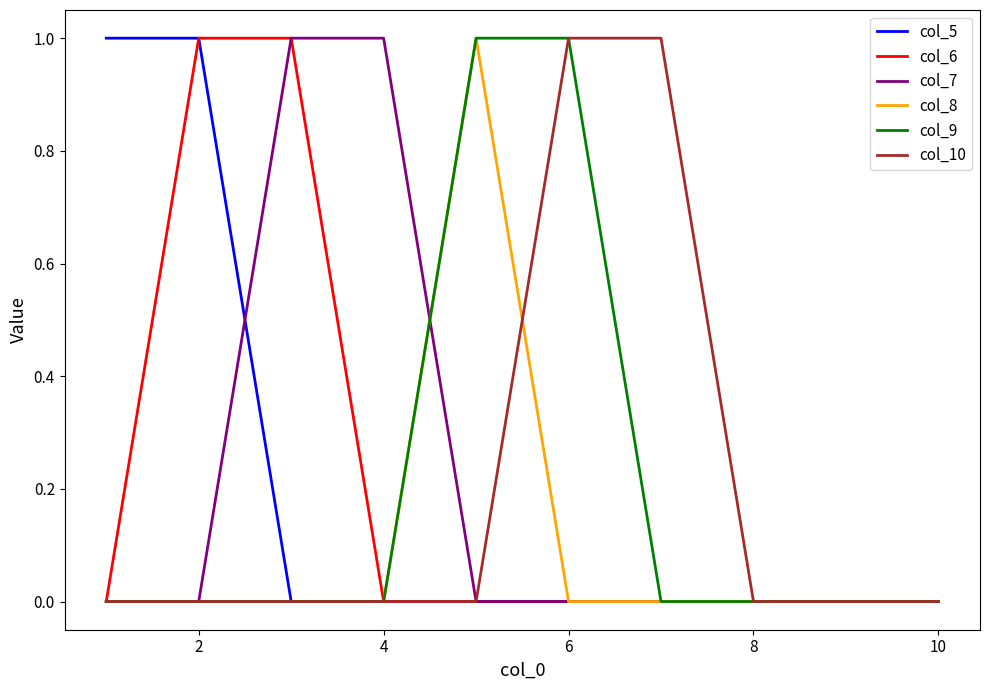

What are all the series names shown in the legend?

col_5, col_6, col_7, col_8, col_9, col_10